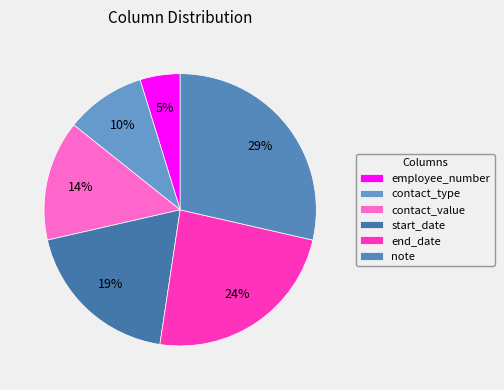

What percentage is the start_date slice, to the nearest percent?

19%